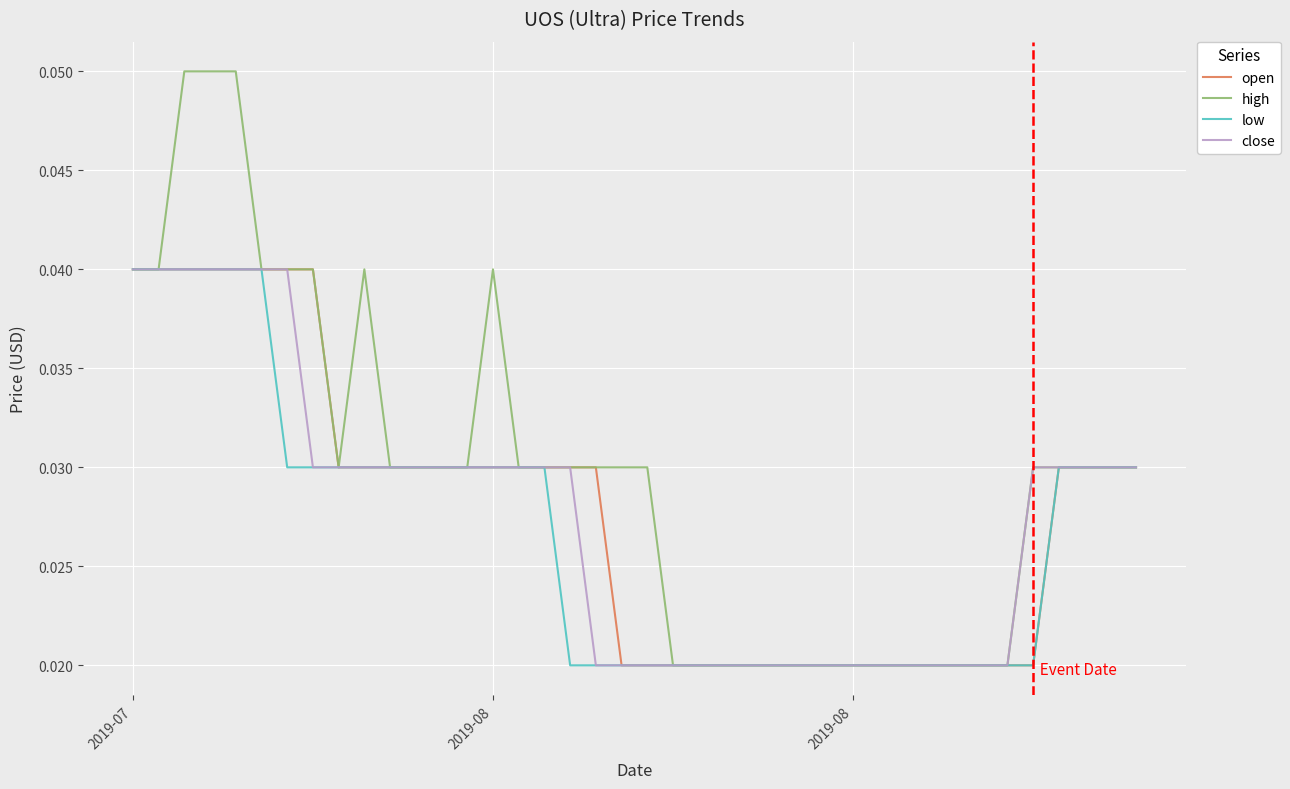

Which series has the largest range (max minus min)?

high